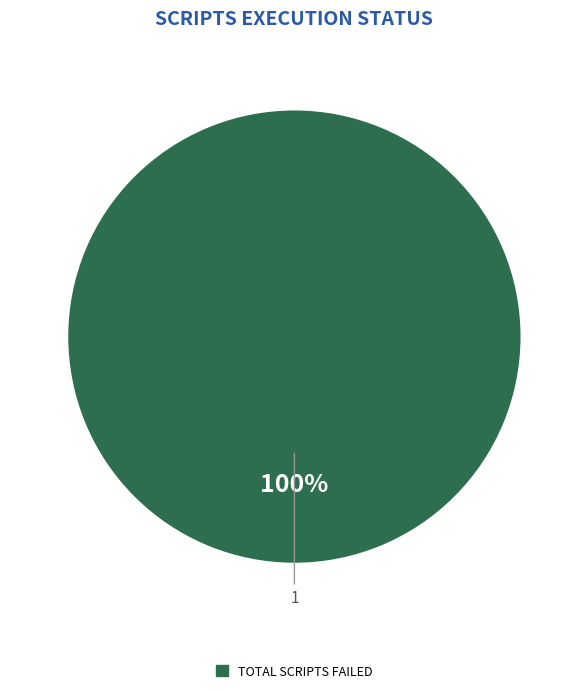

Rank the categories by value from lowest to highest.

TOTAL SCRIPTS FAILED